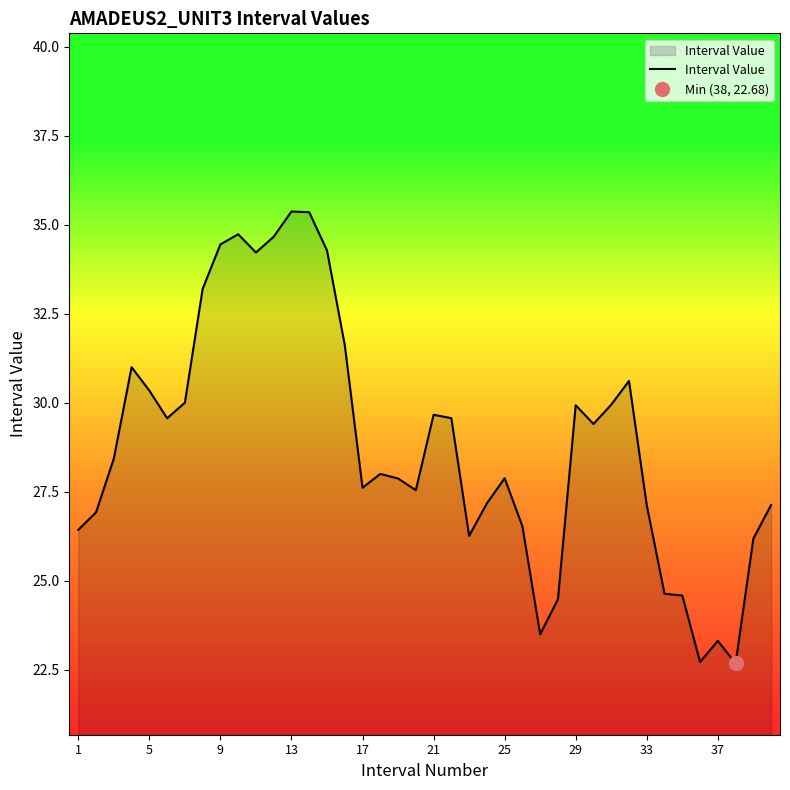

How many interior local valleys (lower than both neighbors) does the data have?

9